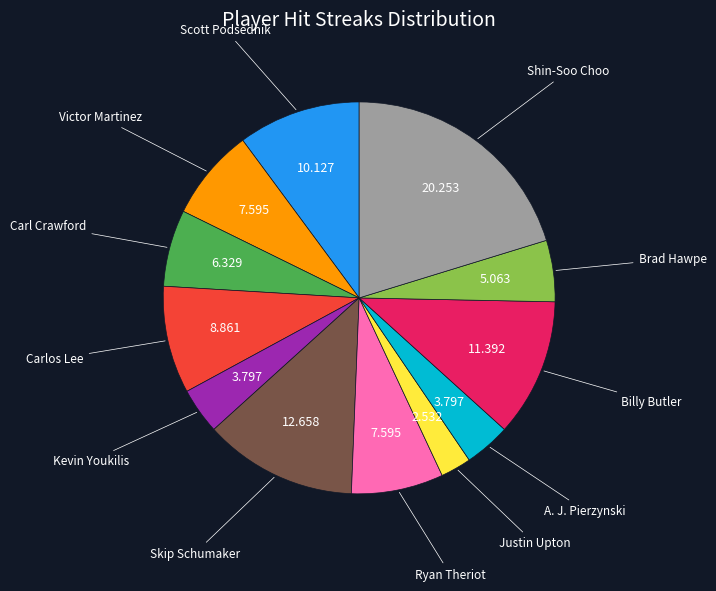

Does any single category account for the majority?

No